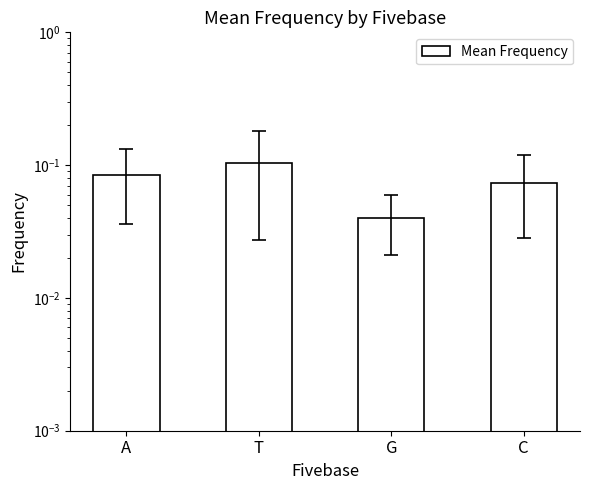

What is the sum of the values at A and T?

0.2